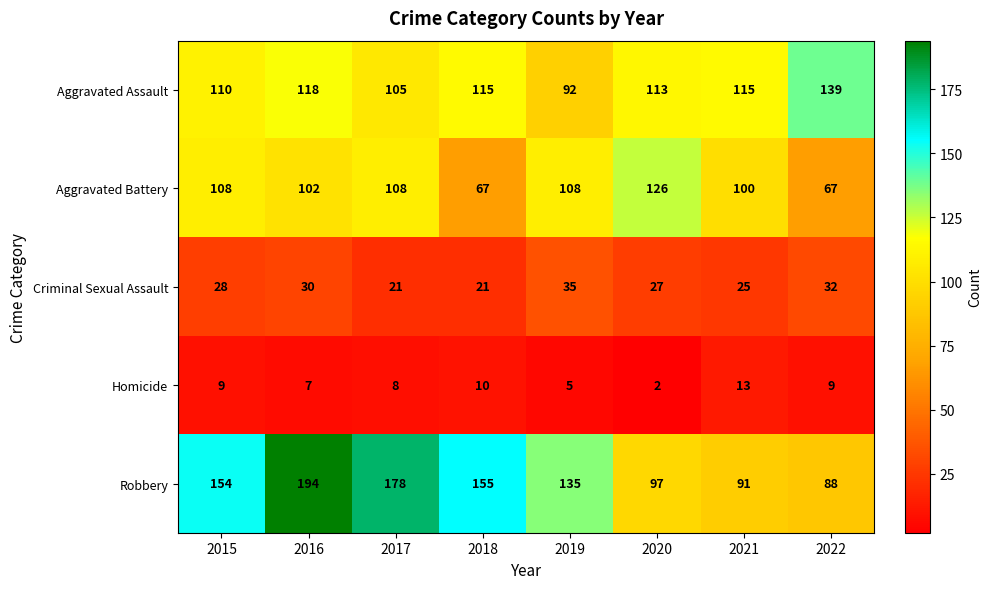

What is the sum of all Criminal Sexual Assault values?

219